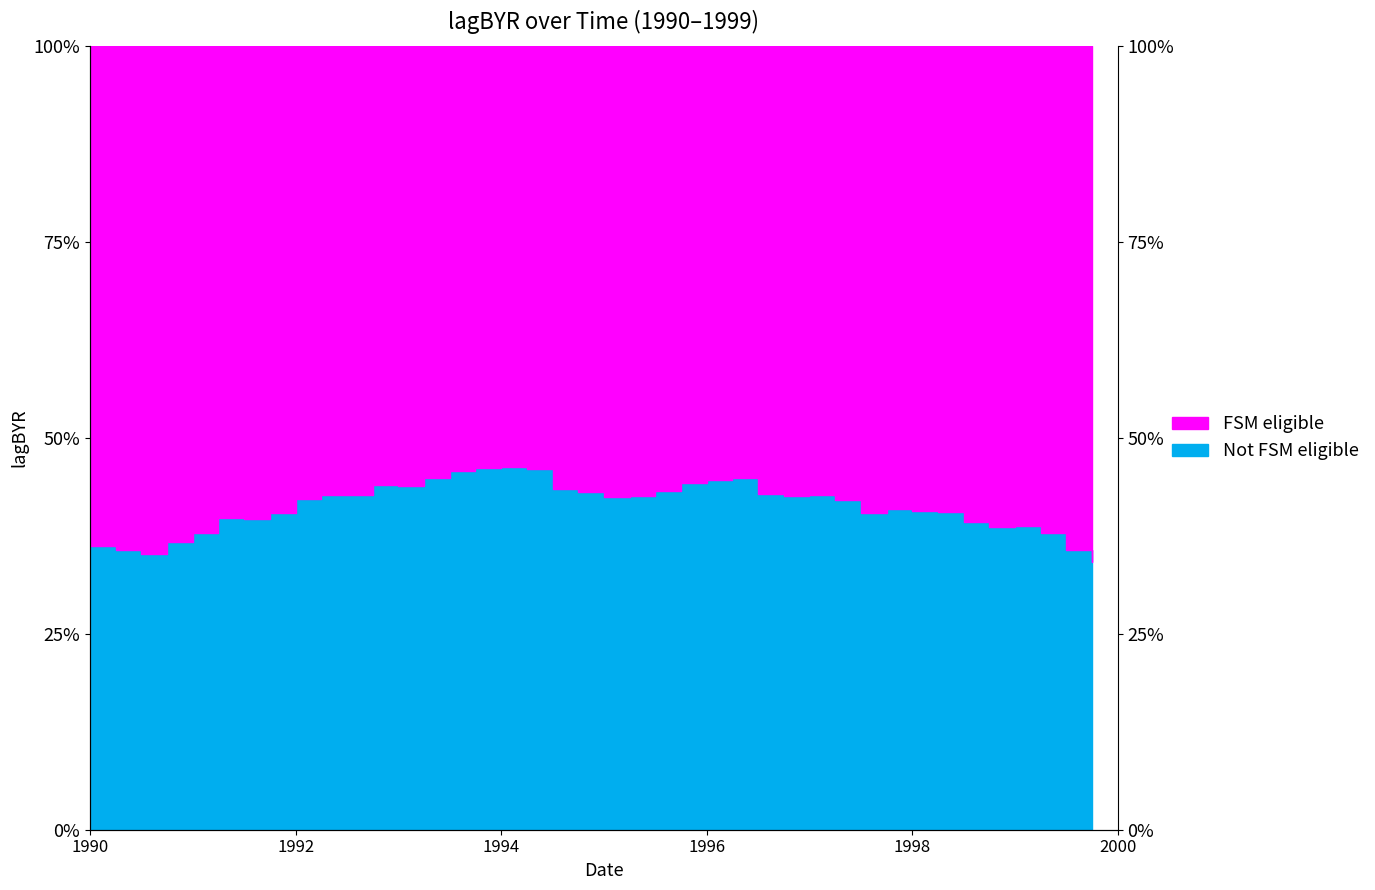

Which category has the lowest value across all series?

1999.75